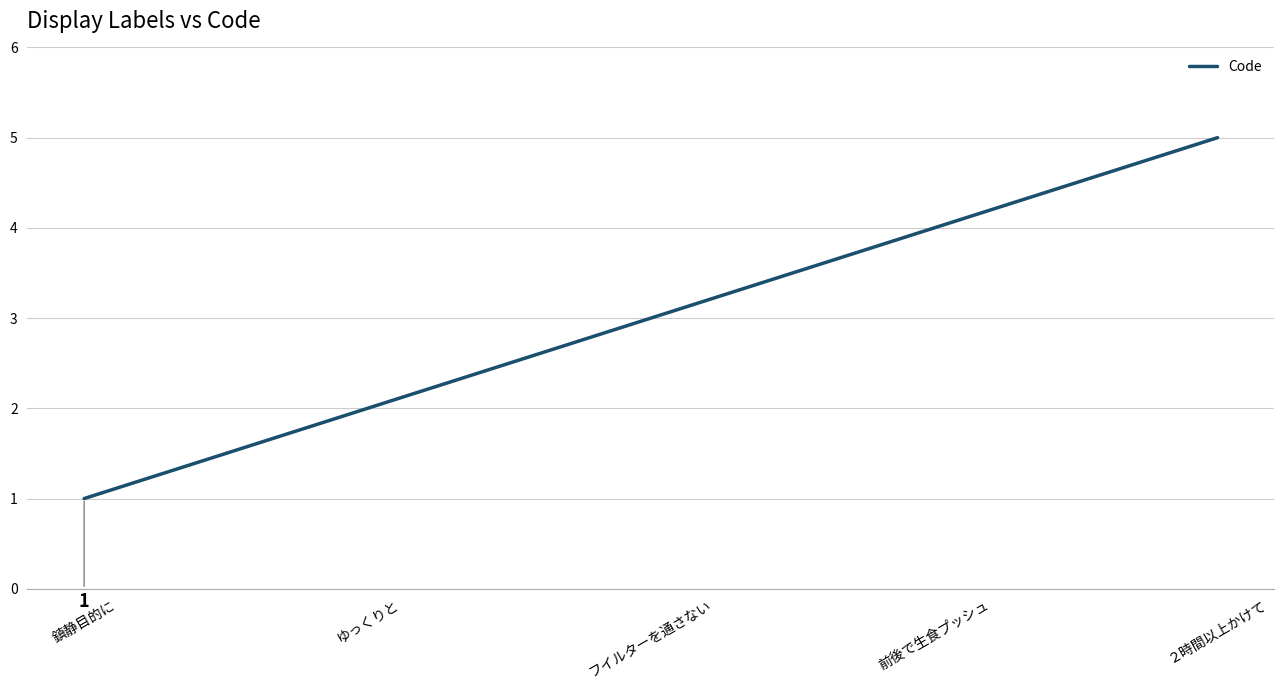

Rank the categories by value from highest to lowest.

２時間以上かけて, 前後で生食プッシュ, フイルターを通さない, ゆっくりと, 鎮静目的に